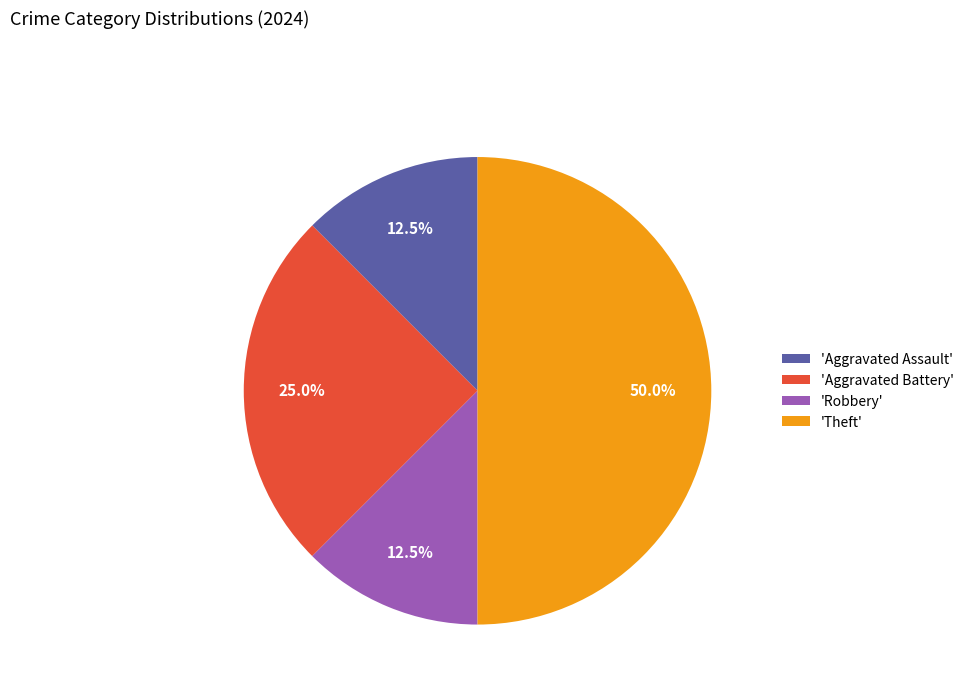

Does 'Robbery' account for over 50% of the chart?

No